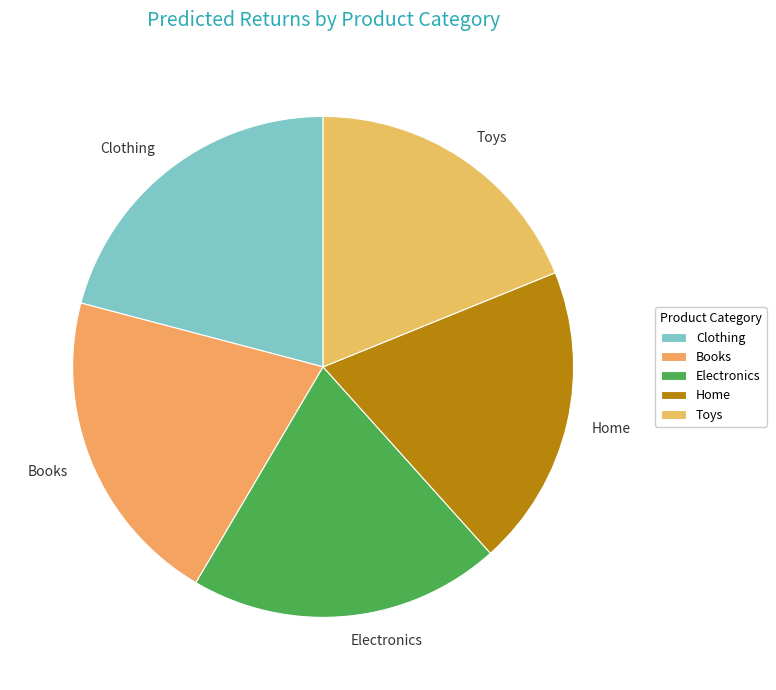

Combined, do Toys and Books account for over 50%?

No